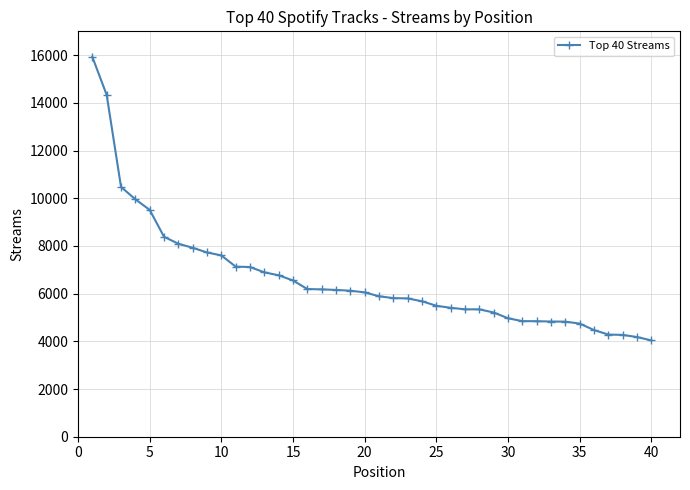

Is this an area chart (filled region under the line)?

No